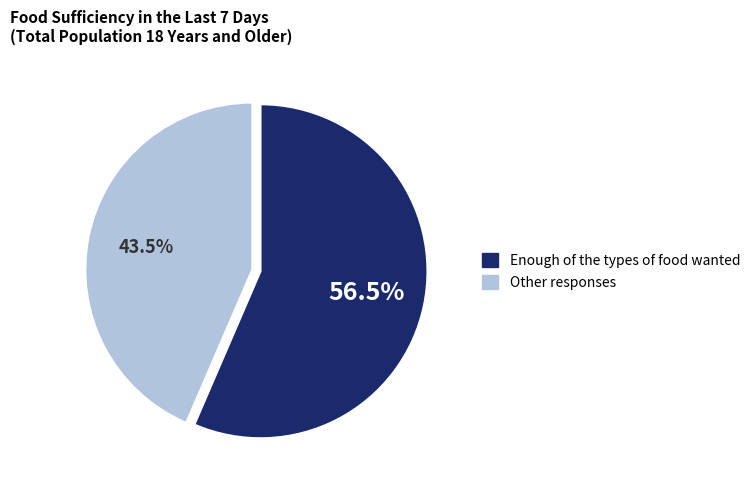

Is there any slice that represents more than half of the pie?

Yes